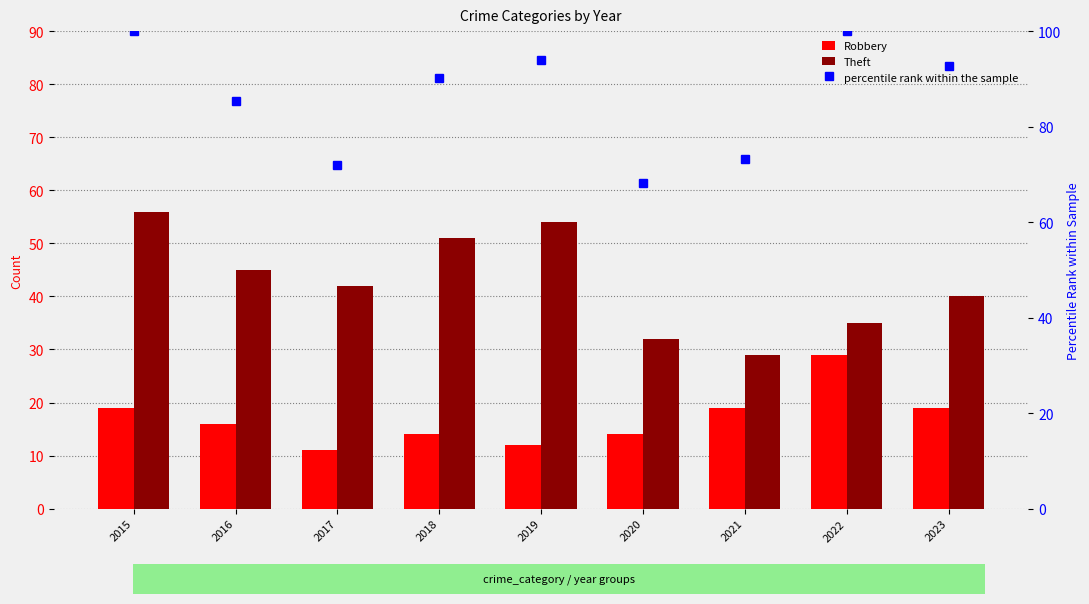

At which category is the sum across all series the highest?

2015